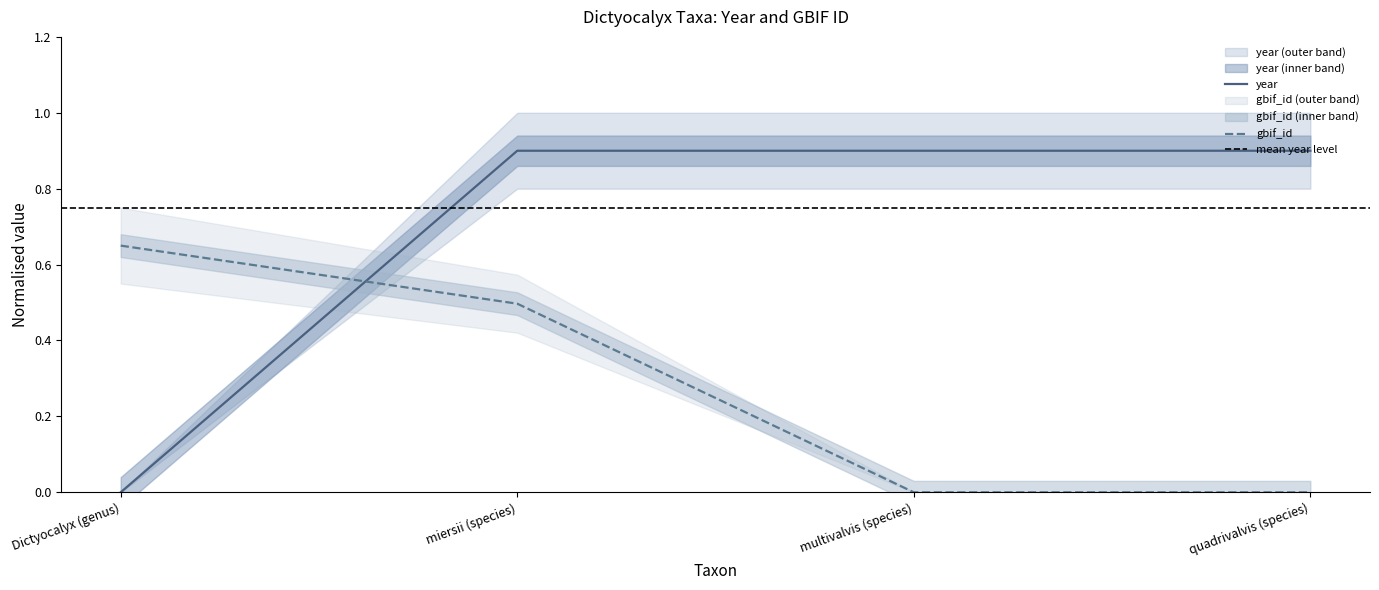

The gbif_id series shows 0.0 at multivalvis (species). True or false?

True